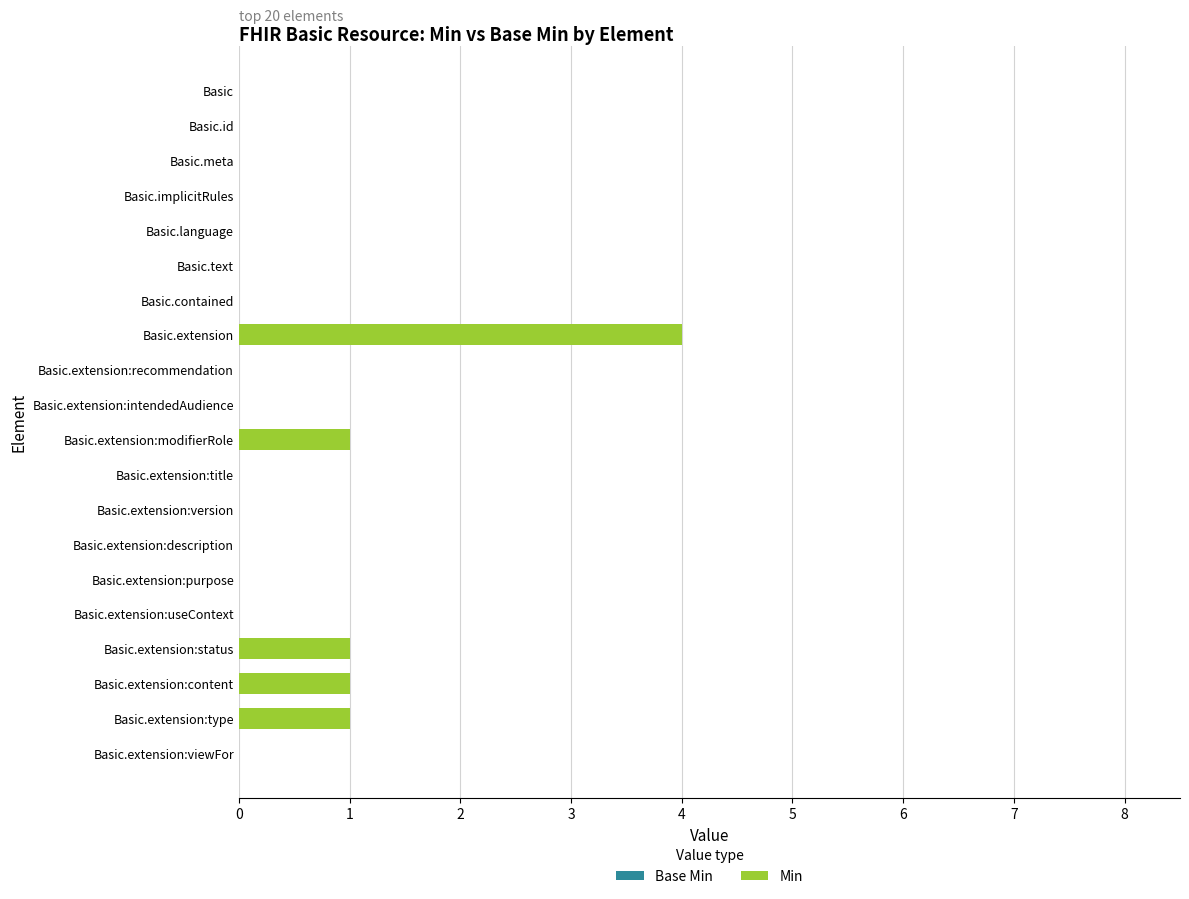

Does the chart contain stacked bars?

No